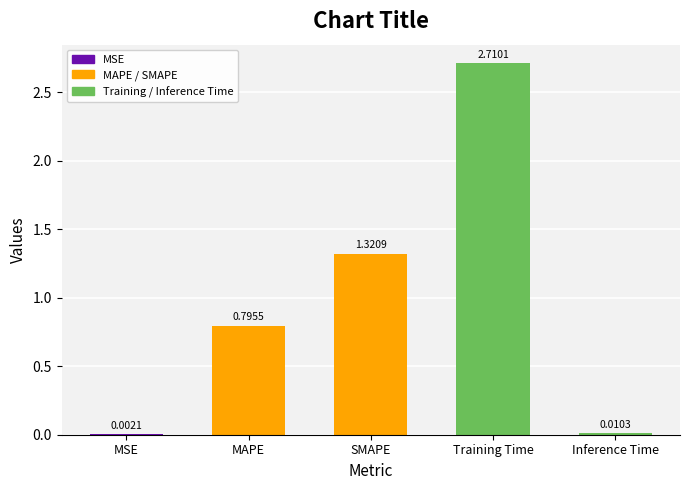

Which category has the highest value across all series?

Training Time